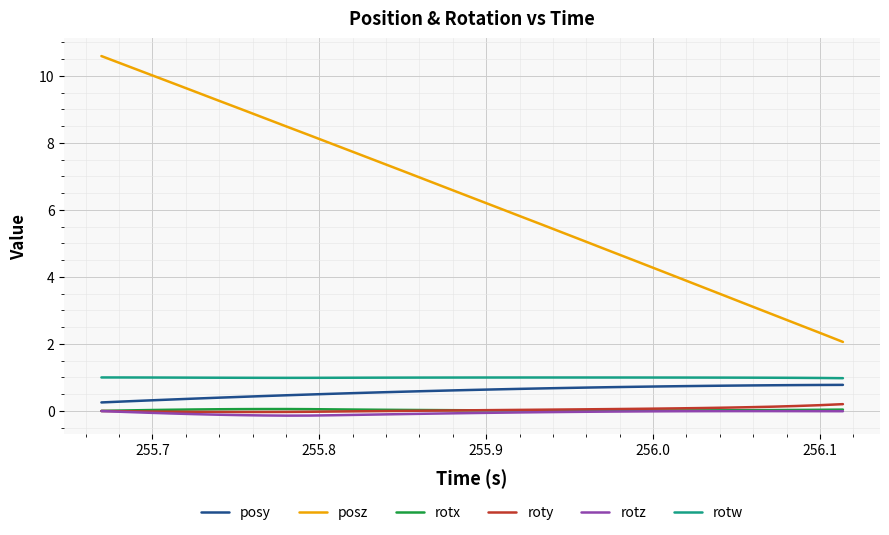

Which series has the largest total across all categories?

posz